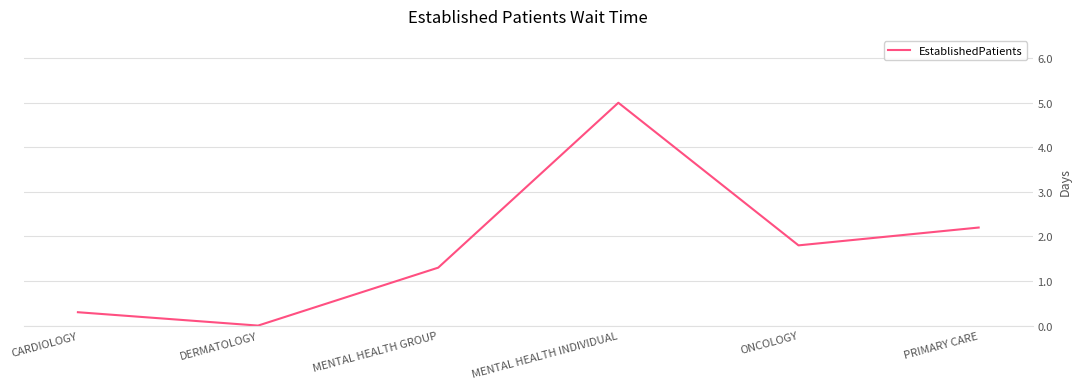

What position from the left is ONCOLOGY?

5